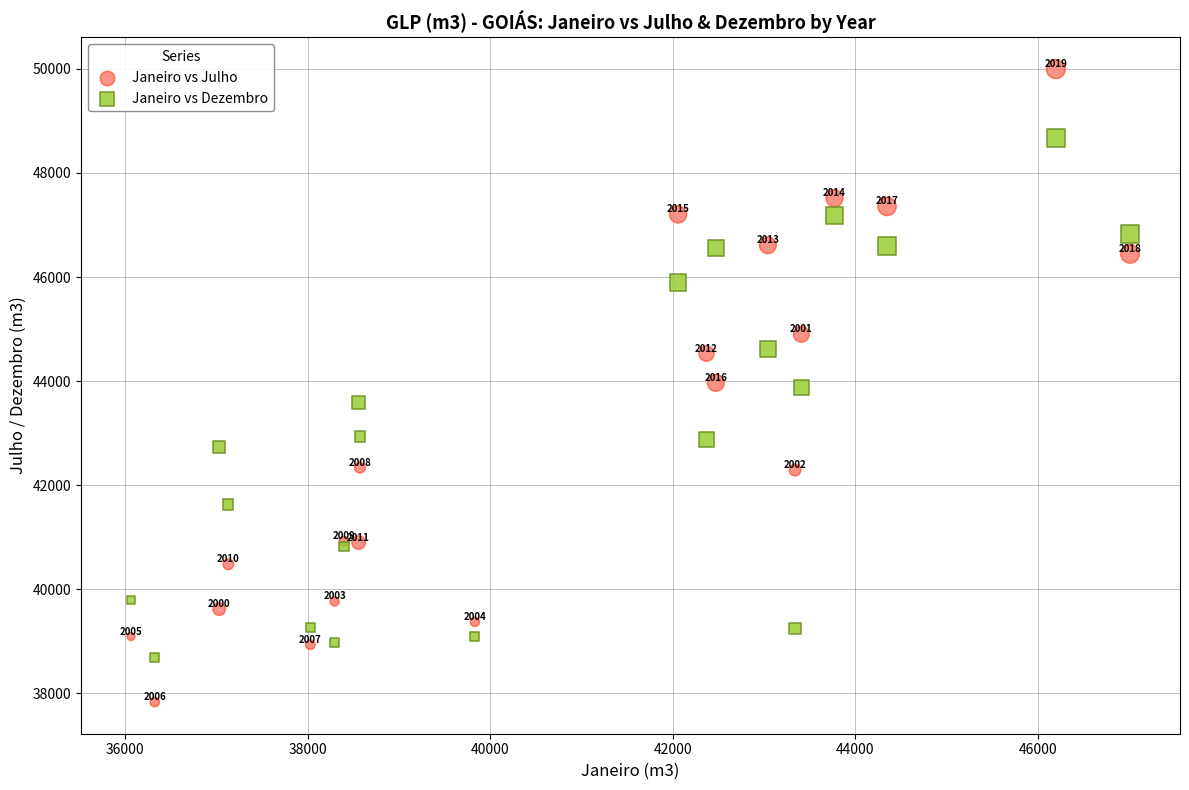

Which series reaches the minimum Y coordinate?

Janeiro vs Julho